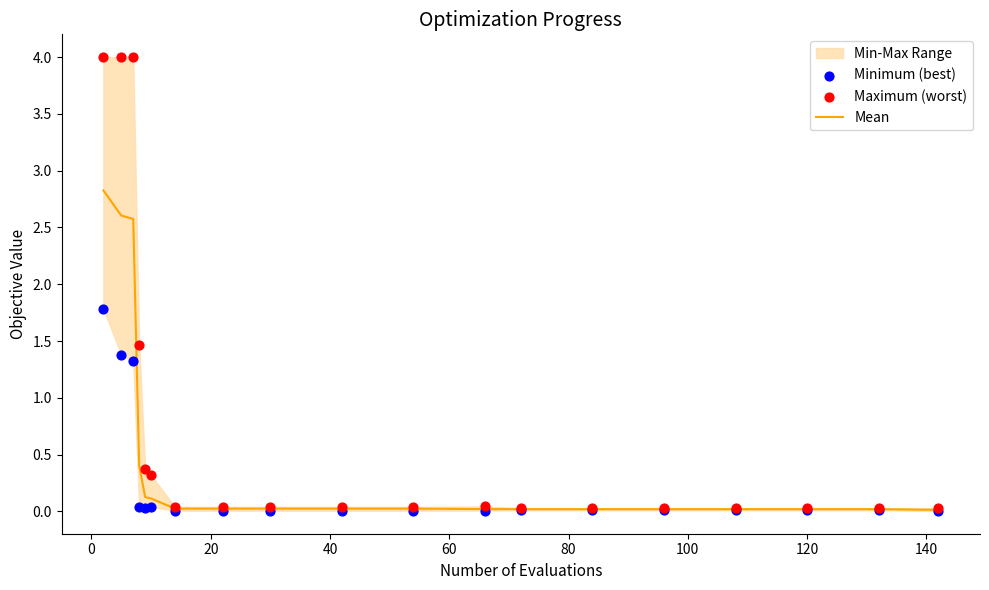

Which series reaches the minimum Y coordinate?

Minimum (best)